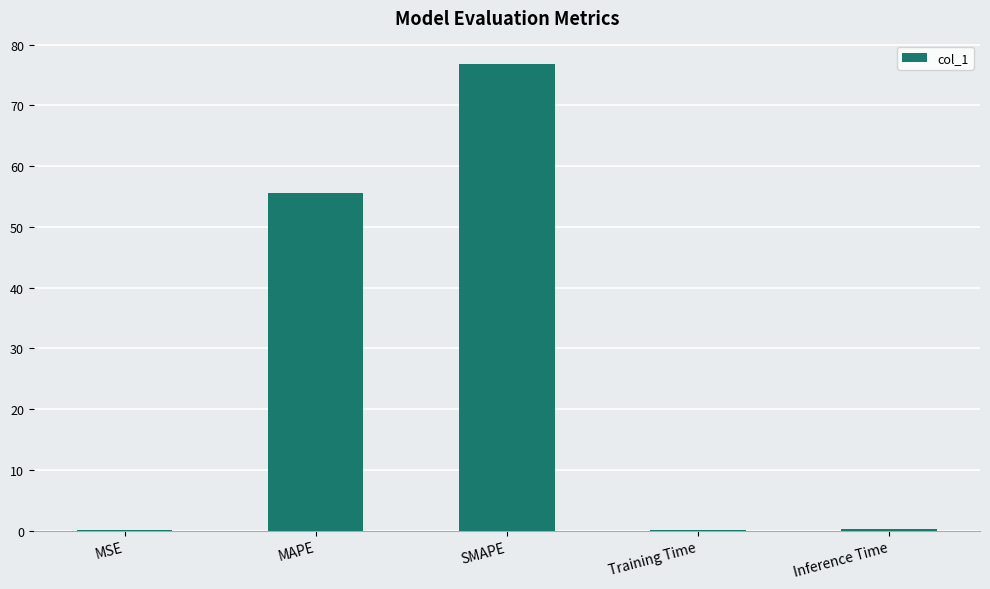

What is the average value?

26.6